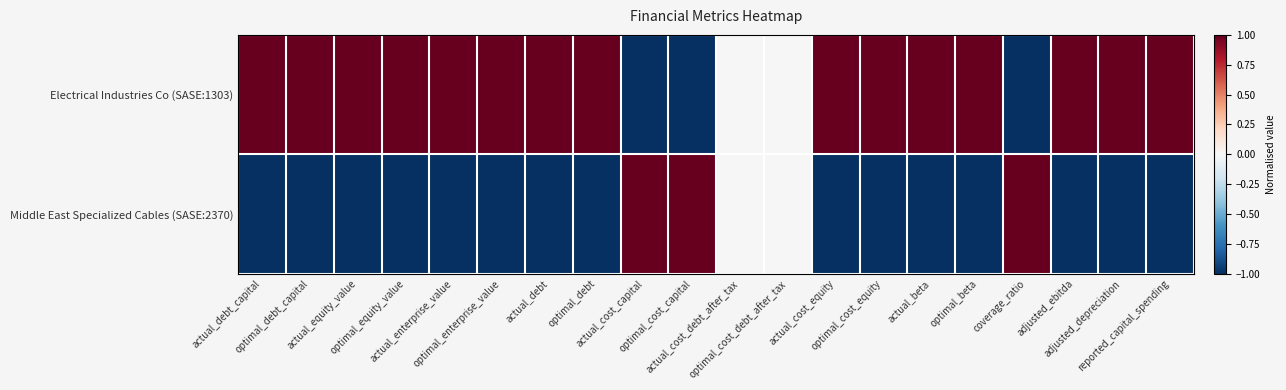

How many distinct data groups are displayed?

2